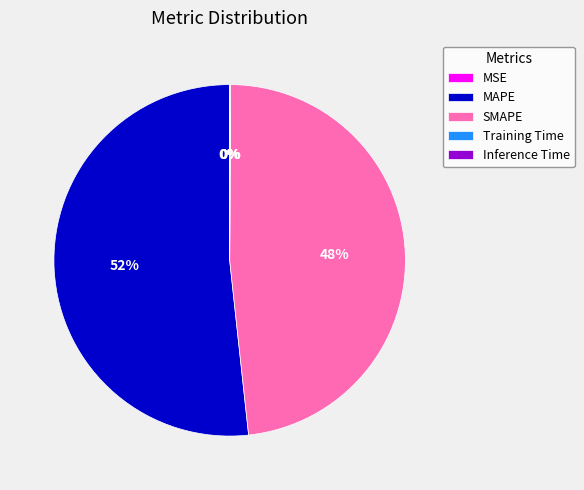

To the nearest percent, what is the average slice percentage?

20%